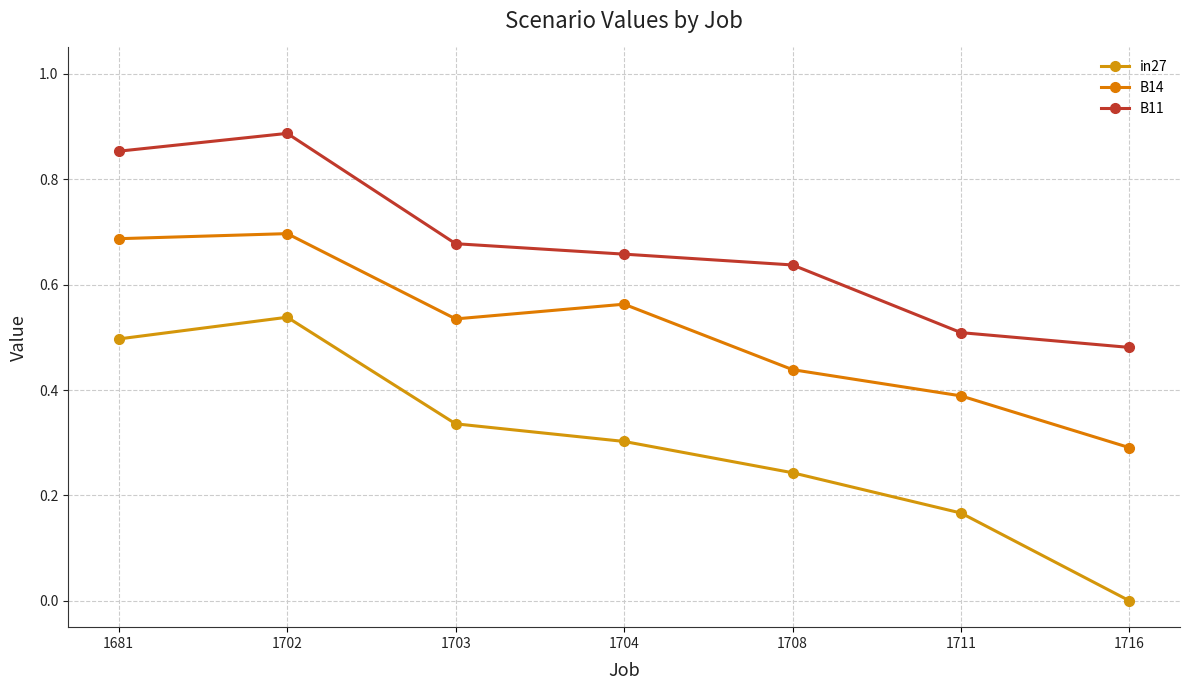

What is the total value across all series at 1702?

2.1